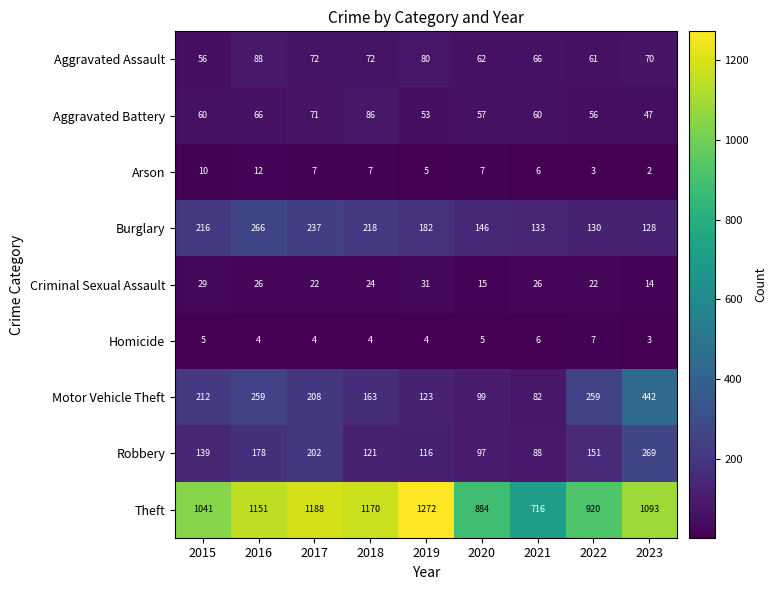

What is the difference between the maximum and minimum values in the Criminal Sexual Assault series?

17